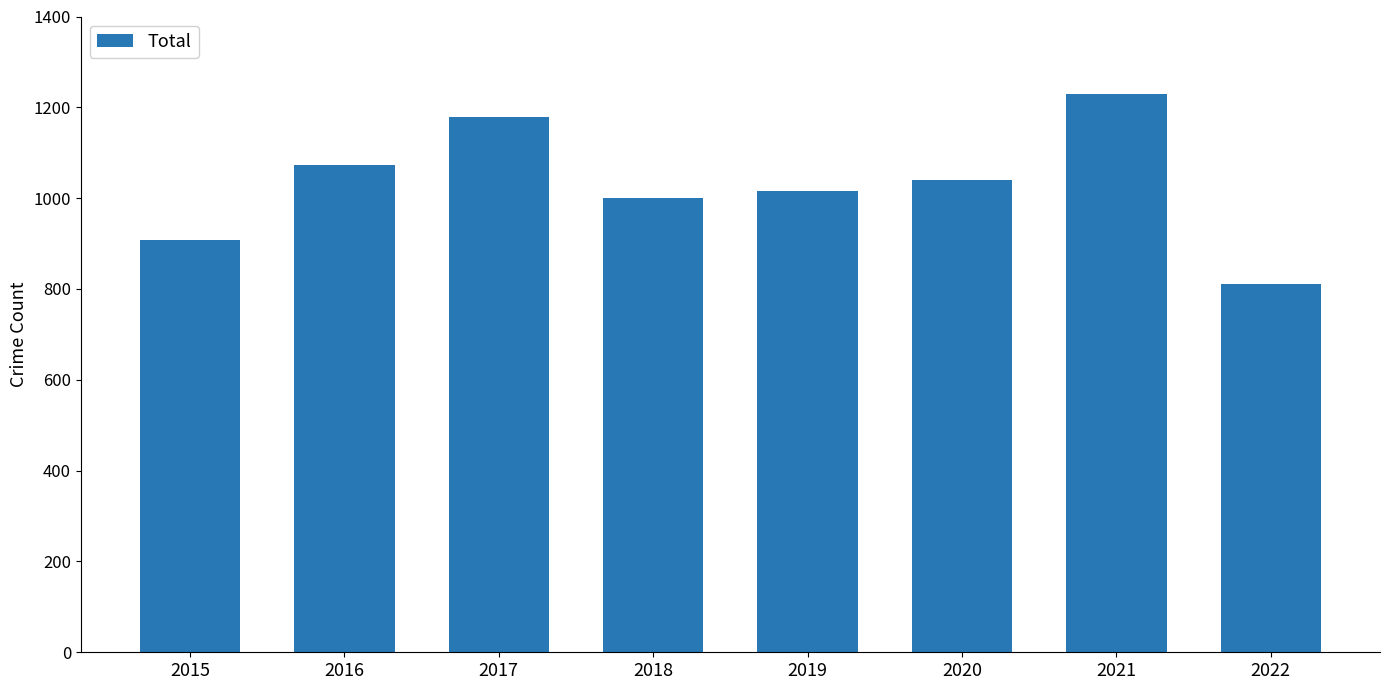

What is the greatest value displayed?

1230